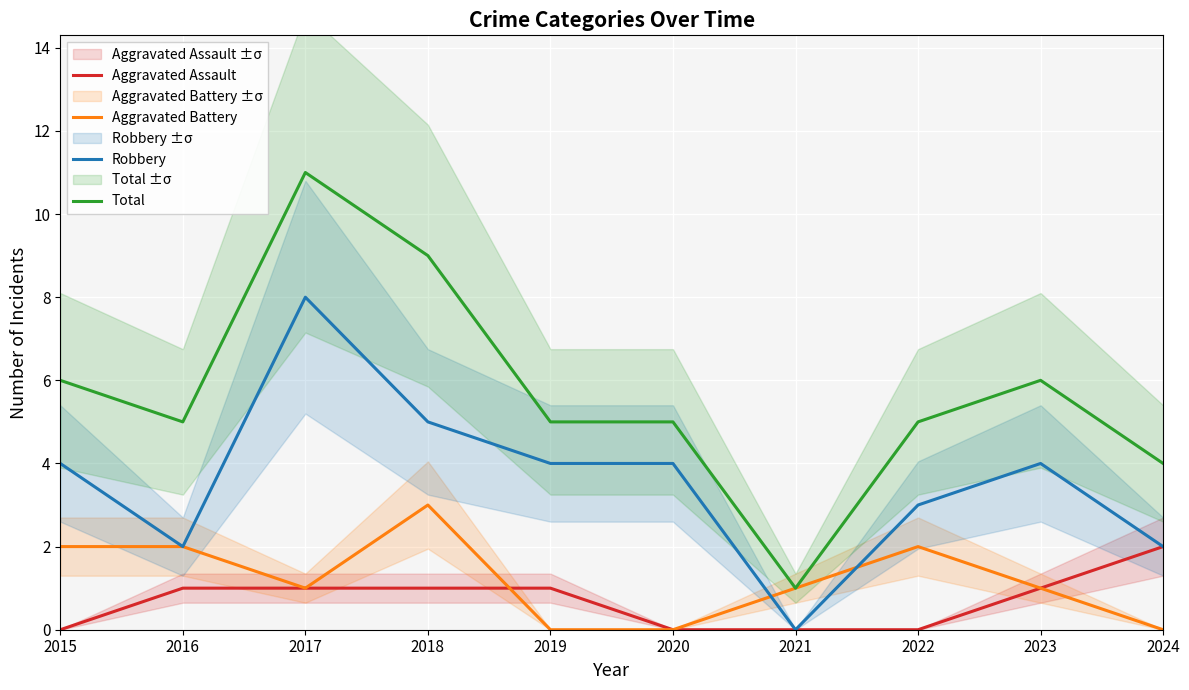

Which series has the largest total across all categories?

Total